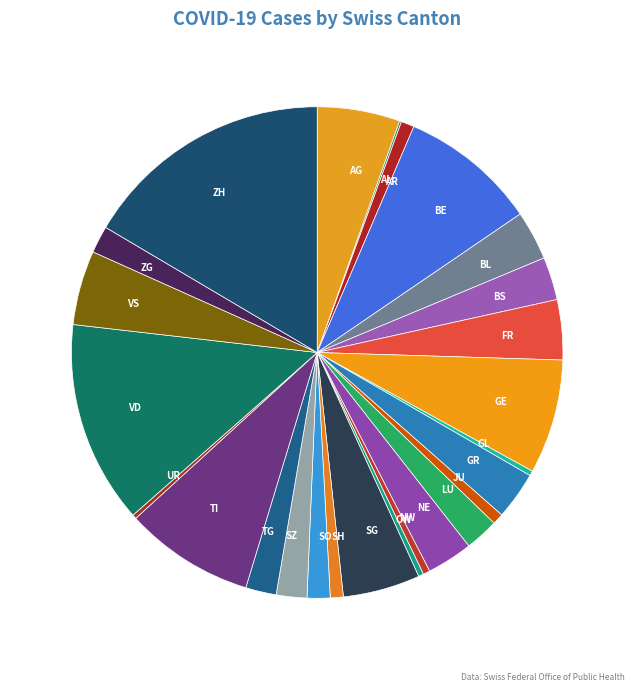

Between BE and VS, which is larger?

BE